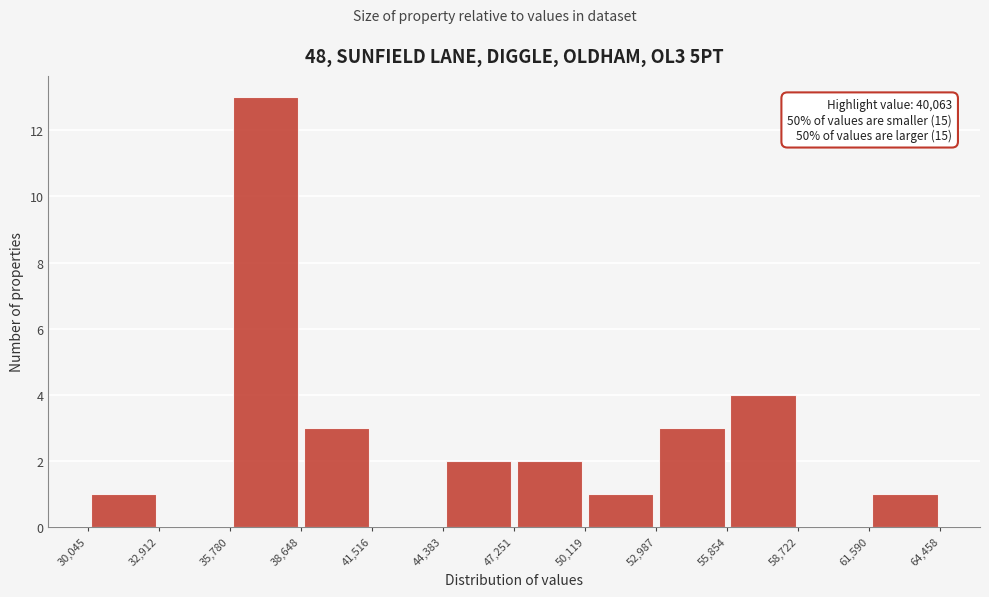

Which range on the x-axis has the tallest bar?

35,780 to 38,648